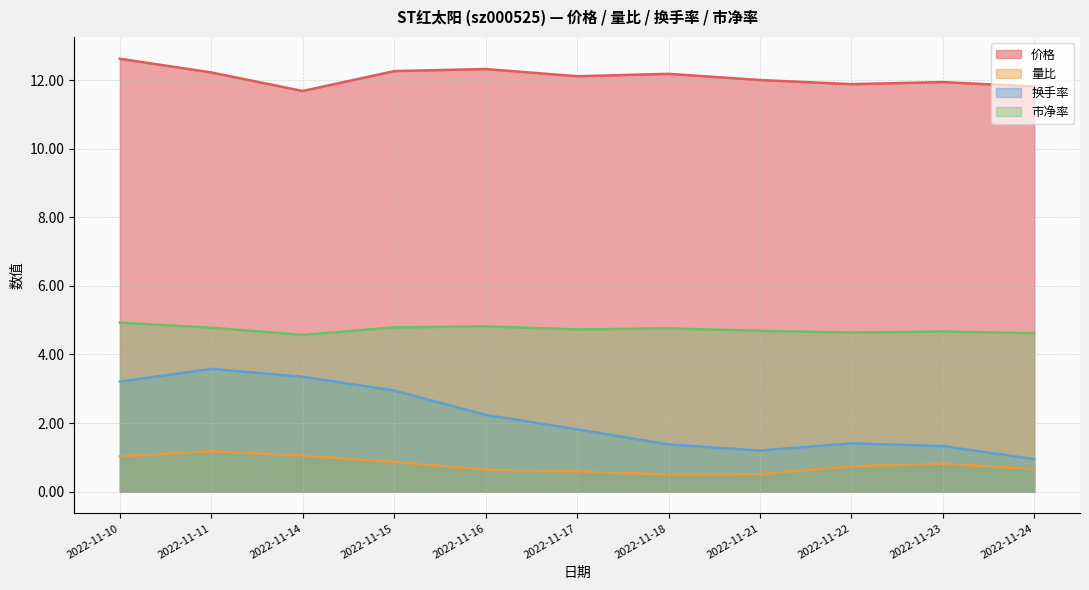

Where is the first local maximum for 价格?

2022-11-16